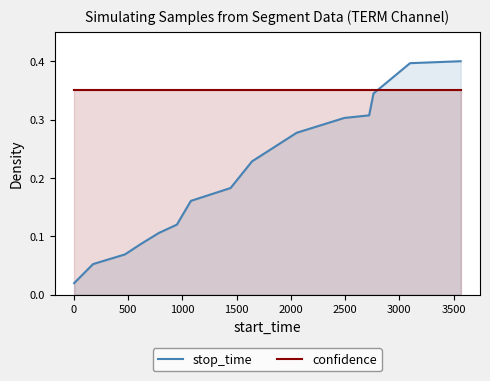

What is the average value of the stop_time series?

0.2